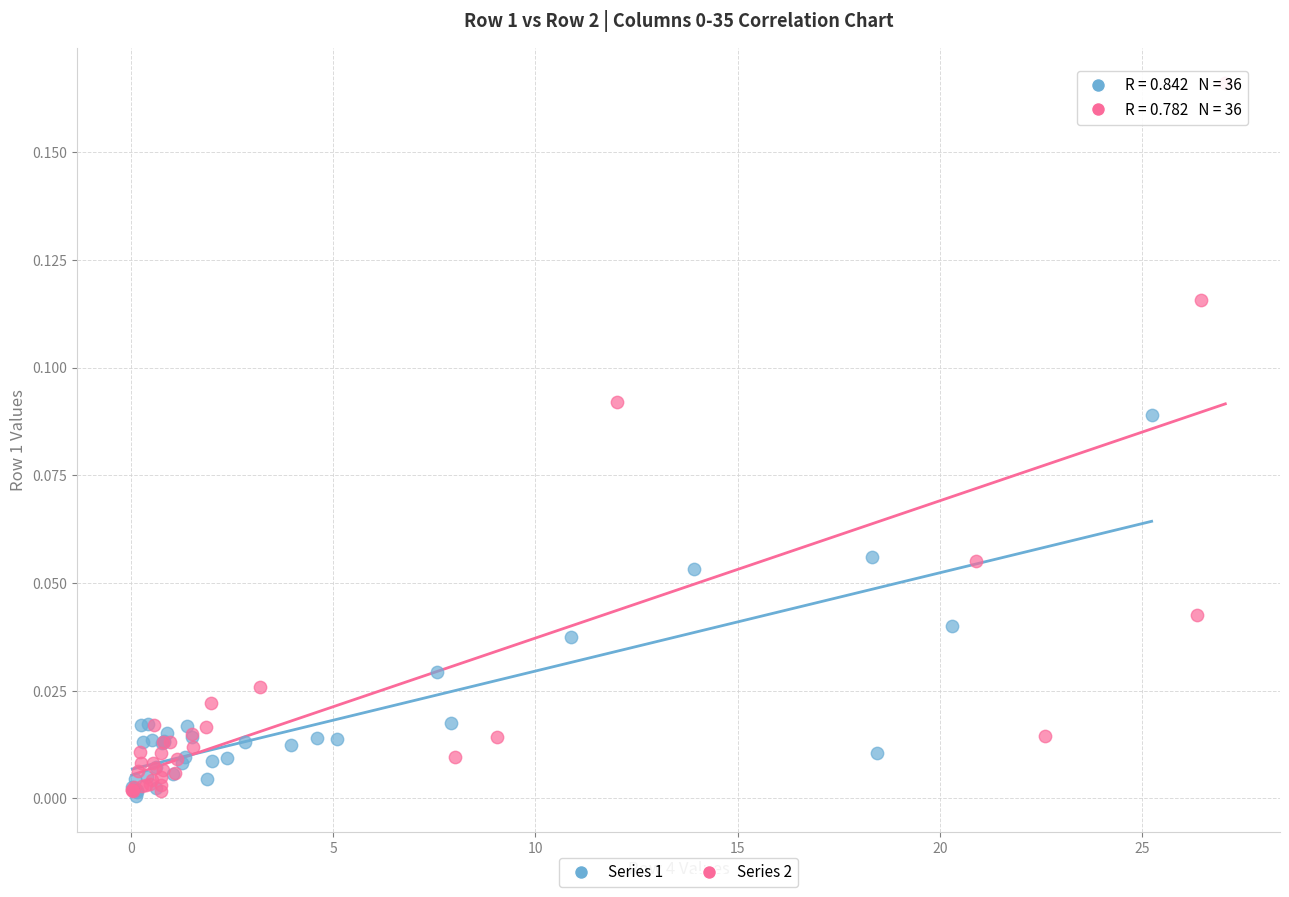

Which series contains the highest Y value?

Series 2